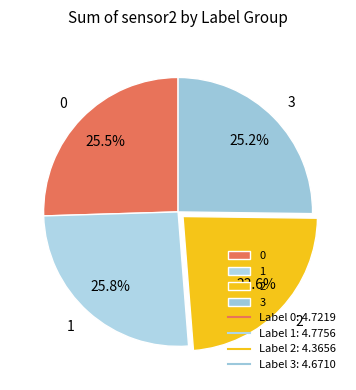

Is 3 the majority of the pie?

No